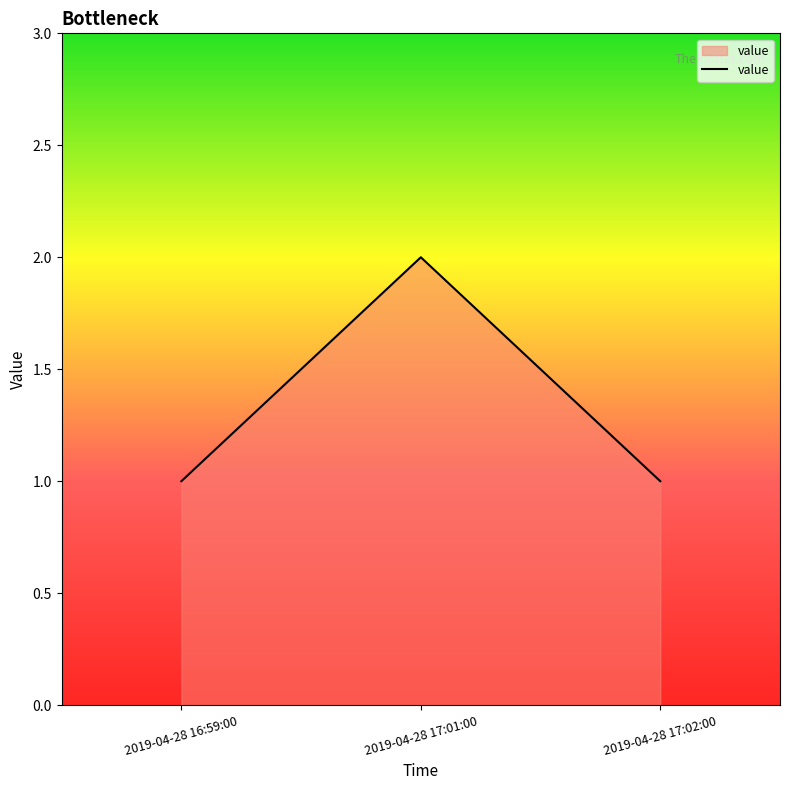

Does the chart display data point markers on the line(s)?

No